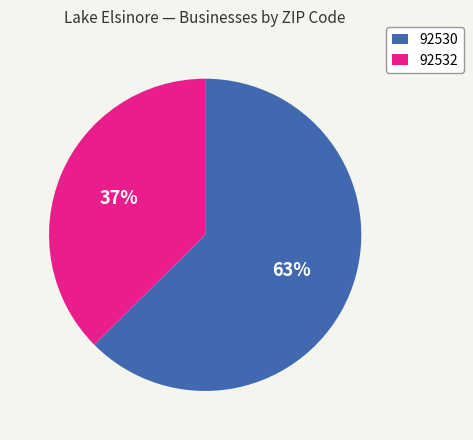

To the nearest percent, what portion does 92532 represent?

37%